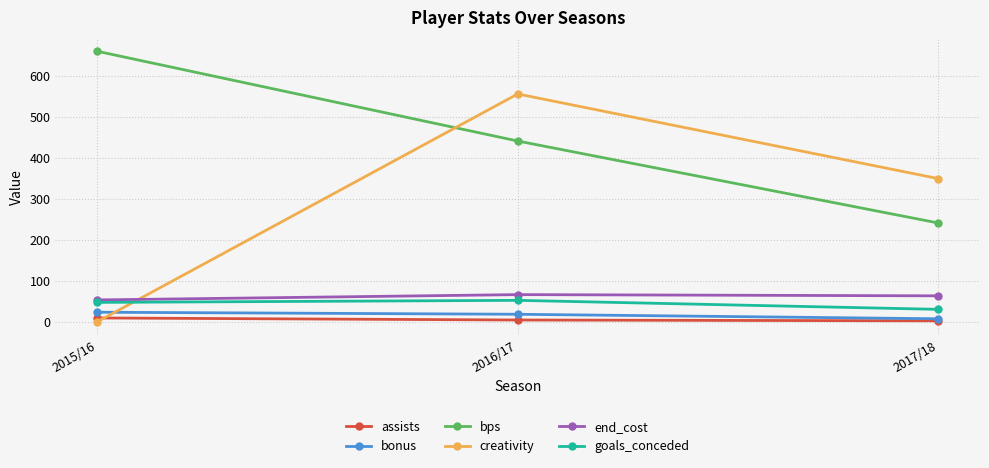

What are all the series names shown in the legend?

assists, bonus, bps, creativity, end_cost, goals_conceded